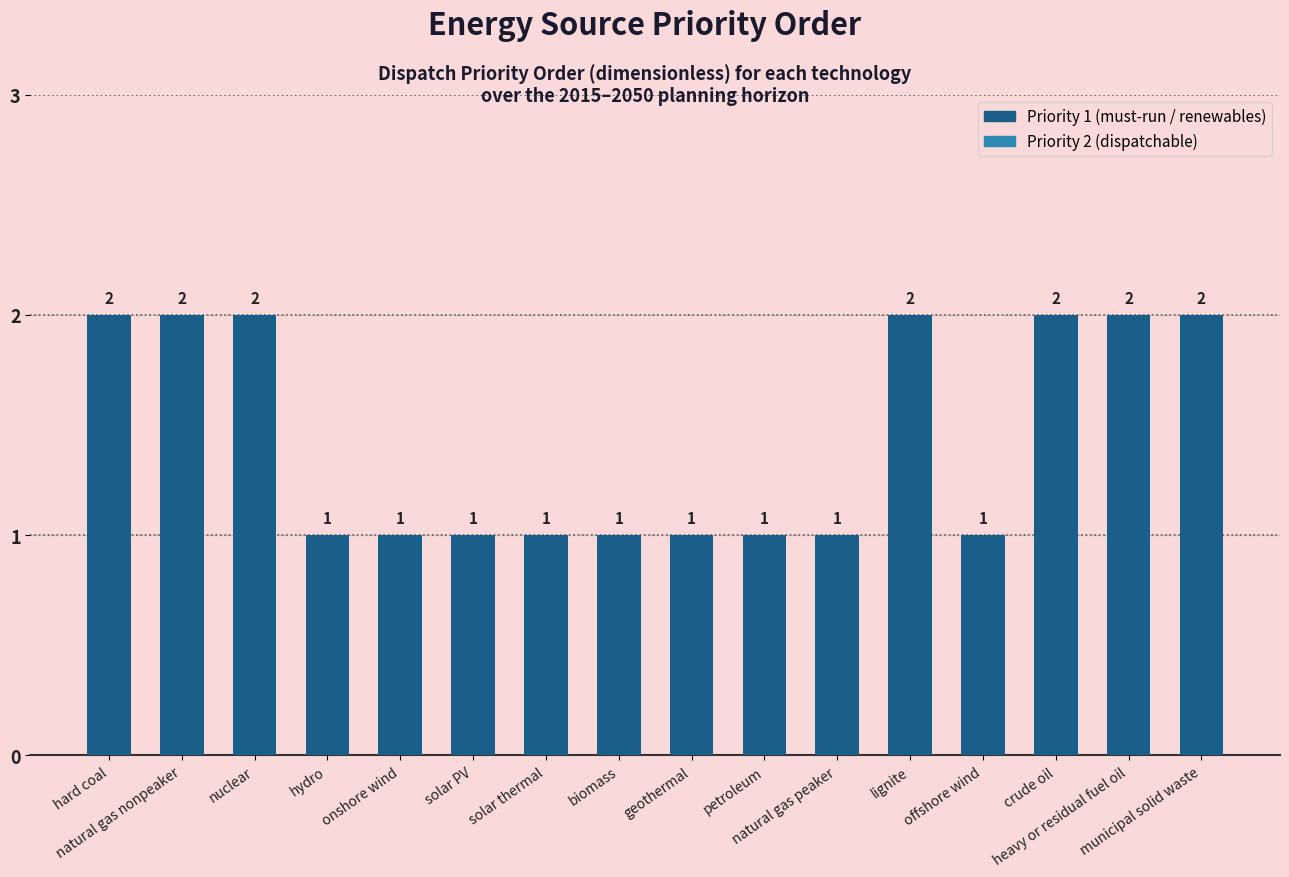

What value does the data have at lignite?

2